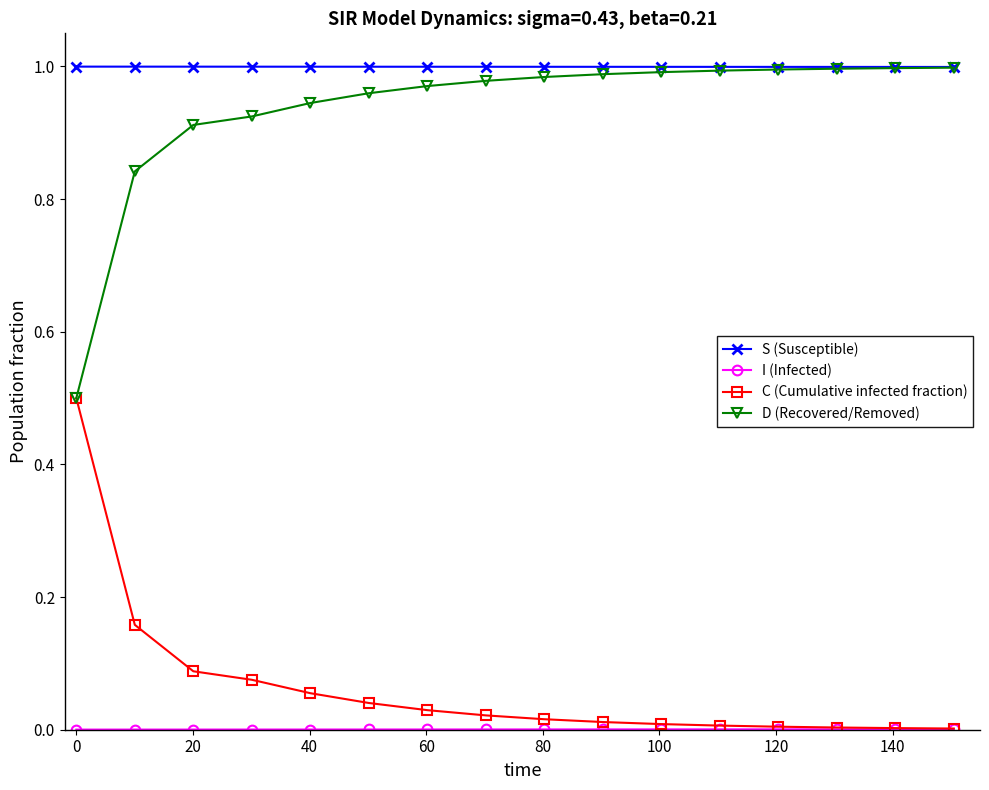

True or false: C (Cumulative infected fraction) and S (Susceptible) intersect in this chart.

False